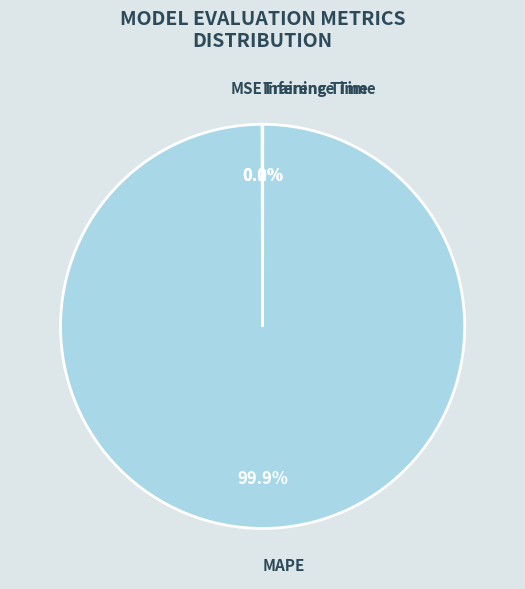

To the nearest percent, what is the average slice percentage?

25%